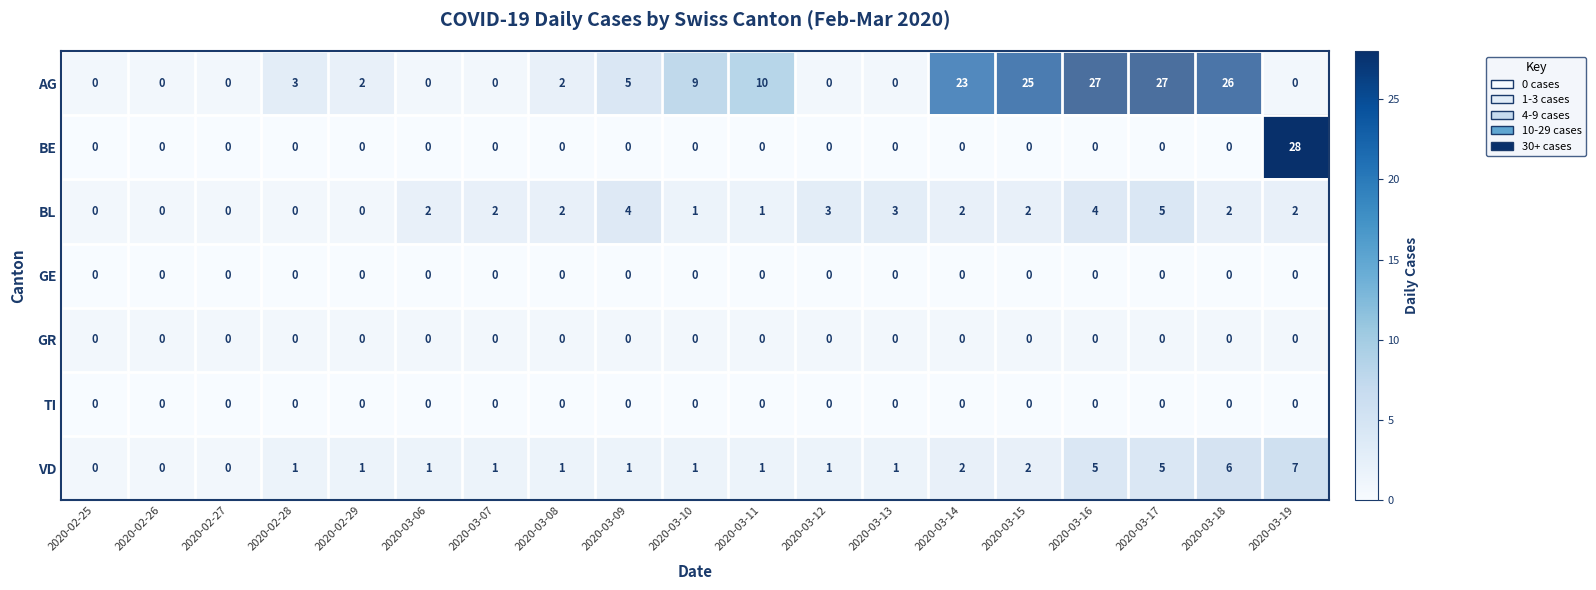

What value does the AG series have at 2020-03-09, to the nearest 5?

5